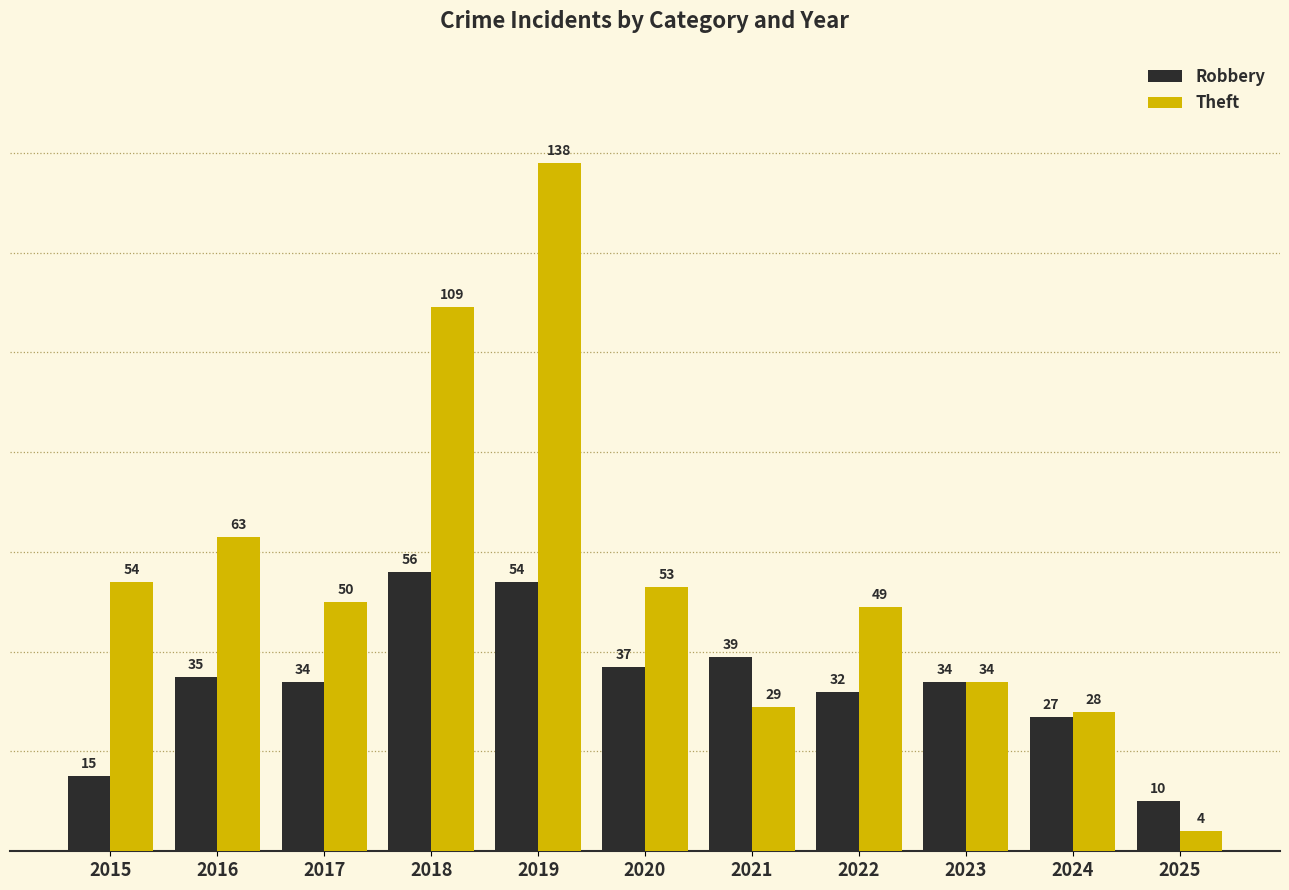

The value of Robbery at 2021 is 27. True or false?

False